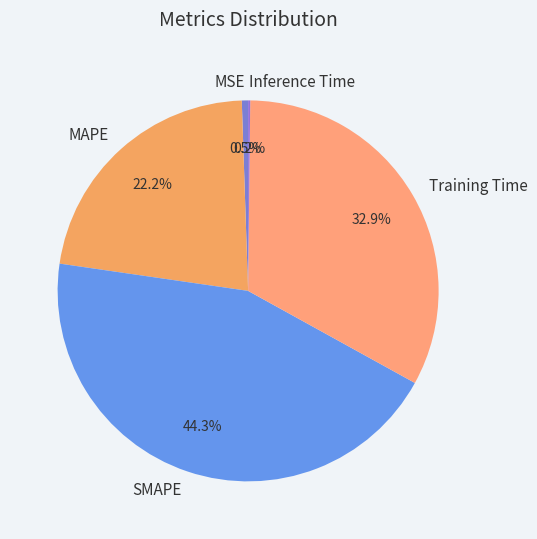

Does any single category account for the majority?

No